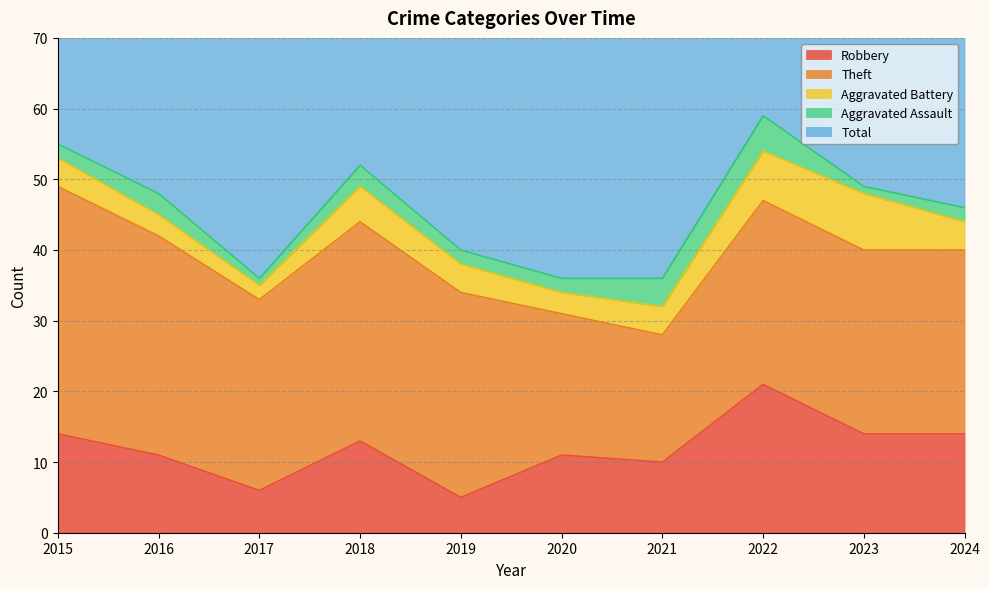

Reading left to right, transcribe all the data shown in this chart.

Robbery: 2015=14	2016=11	2017=6	2018=13	2019=5	2020=11	2021=10	2022=21	2023=14	2024=14
Theft: 2015=35	2016=31	2017=27	2018=31	2019=29	2020=20	2021=18	2022=26	2023=26	2024=26
Aggravated Battery: 2015=4	2016=3	2017=2	2018=5	2019=4	2020=3	2021=4	2022=7	2023=8	2024=4
Aggravated Assault: 2015=2	2016=3	2017=1	2018=3	2019=2	2020=2	2021=4	2022=5	2023=1	2024=2
Total: 2015=55	2016=48	2017=38	2018=52	2019=40	2020=36	2021=36	2022=60	2023=51	2024=46